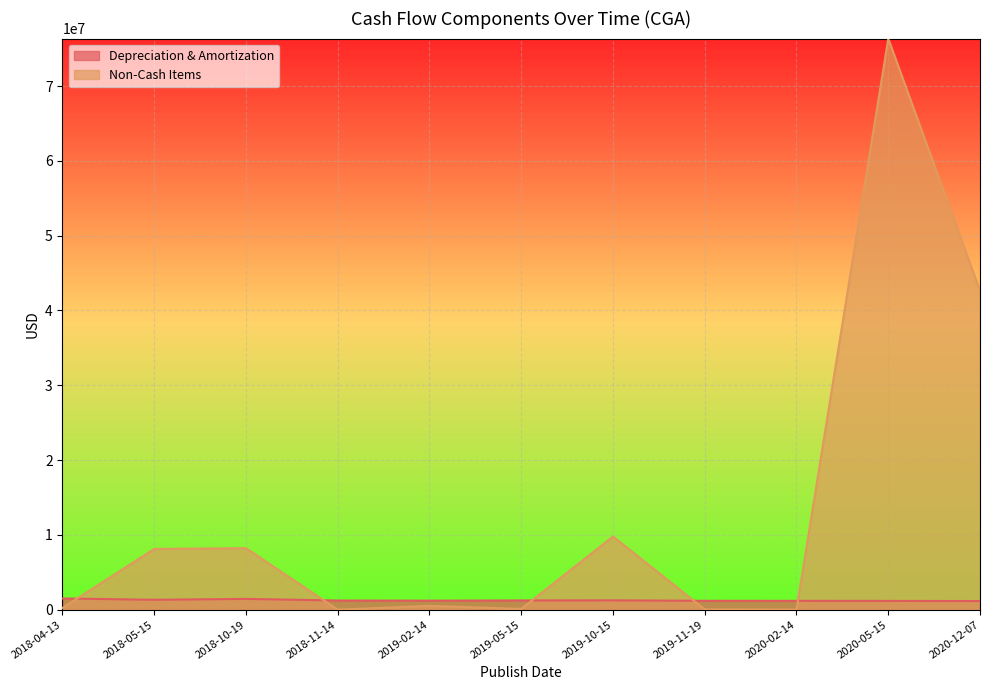

Where do Depreciation & Amortization and Non-Cash Items first cross each other?

2018-04-13 and 2018-05-15